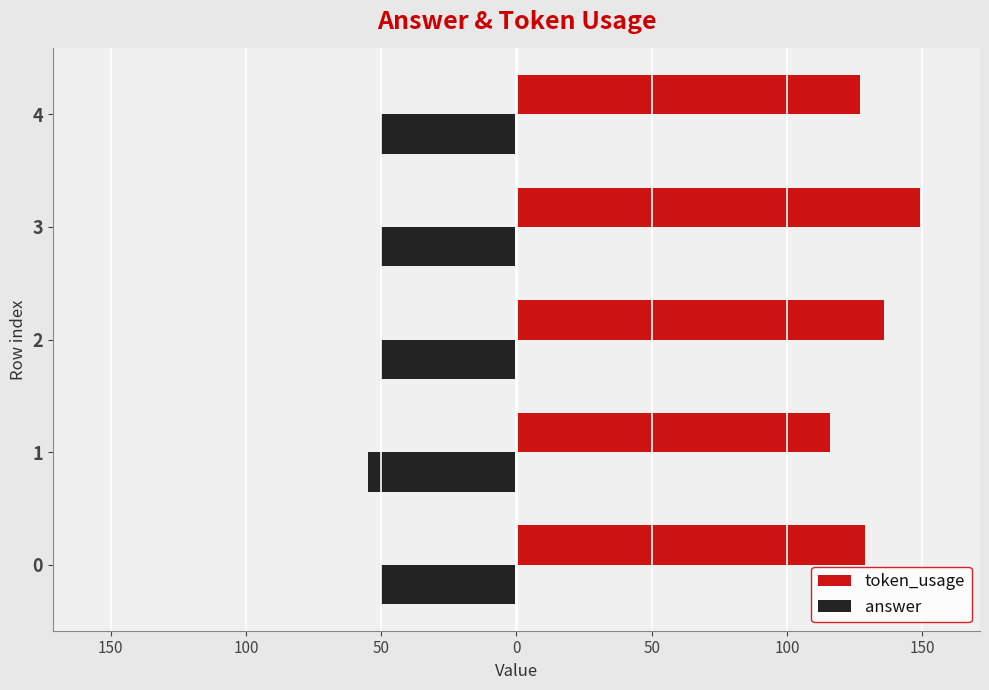

Does the chart contain stacked bars?

No